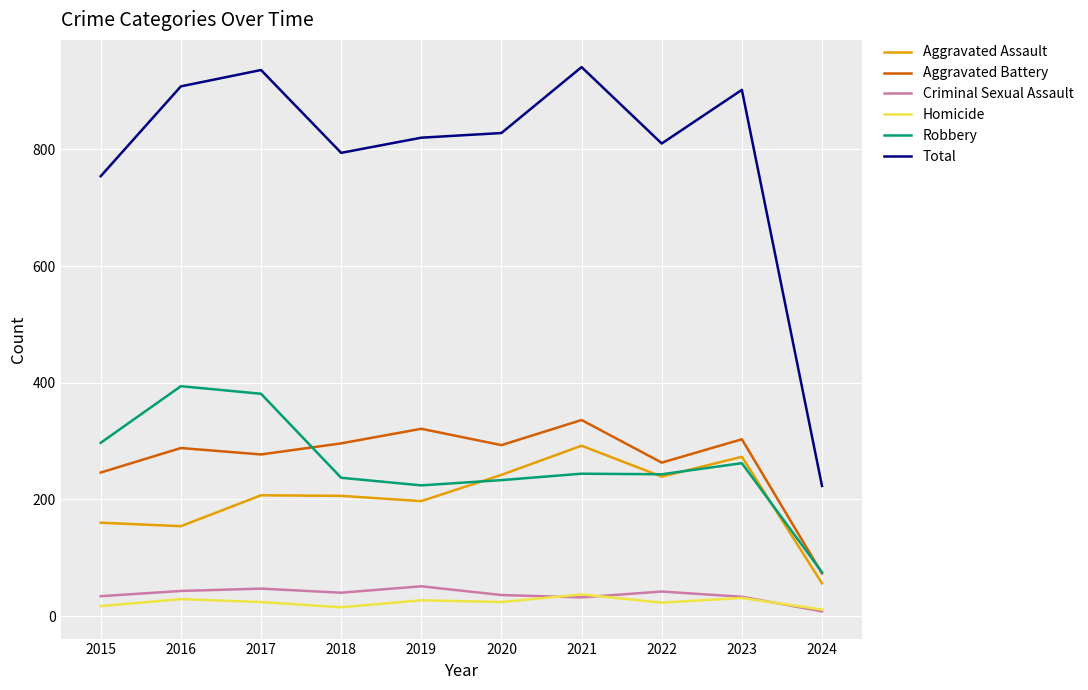

What is the difference between the maximum and second lowest values in the Aggravated Assault series?

138